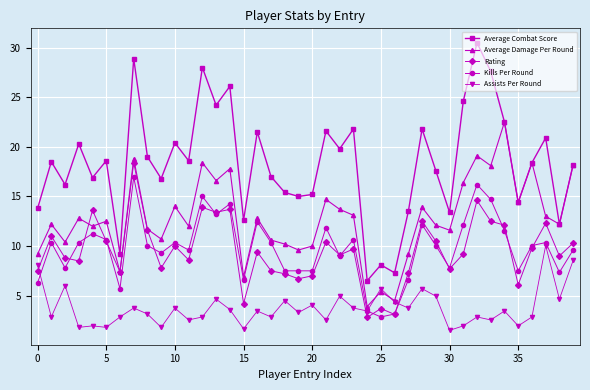

True or false: Rating and Average Combat Score intersect in this chart.

False